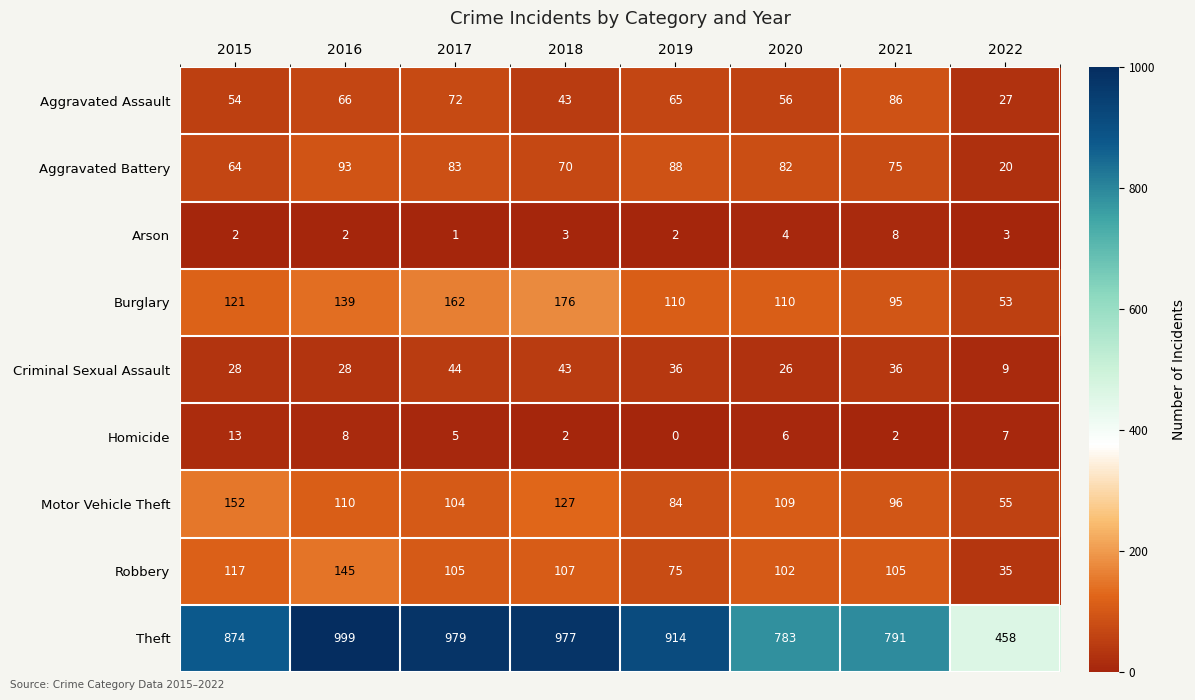

List the series in order of their peak value, highest first.

Theft, Burglary, Motor Vehicle Theft, Robbery, Aggravated Battery, Aggravated Assault, Criminal Sexual Assault, Homicide, Arson